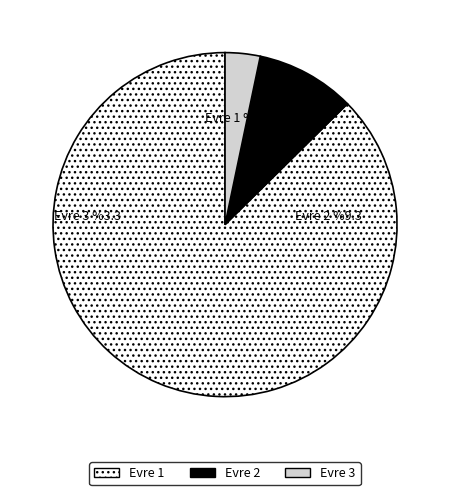

What percentage is the 319 slice, to the nearest percent?

9%